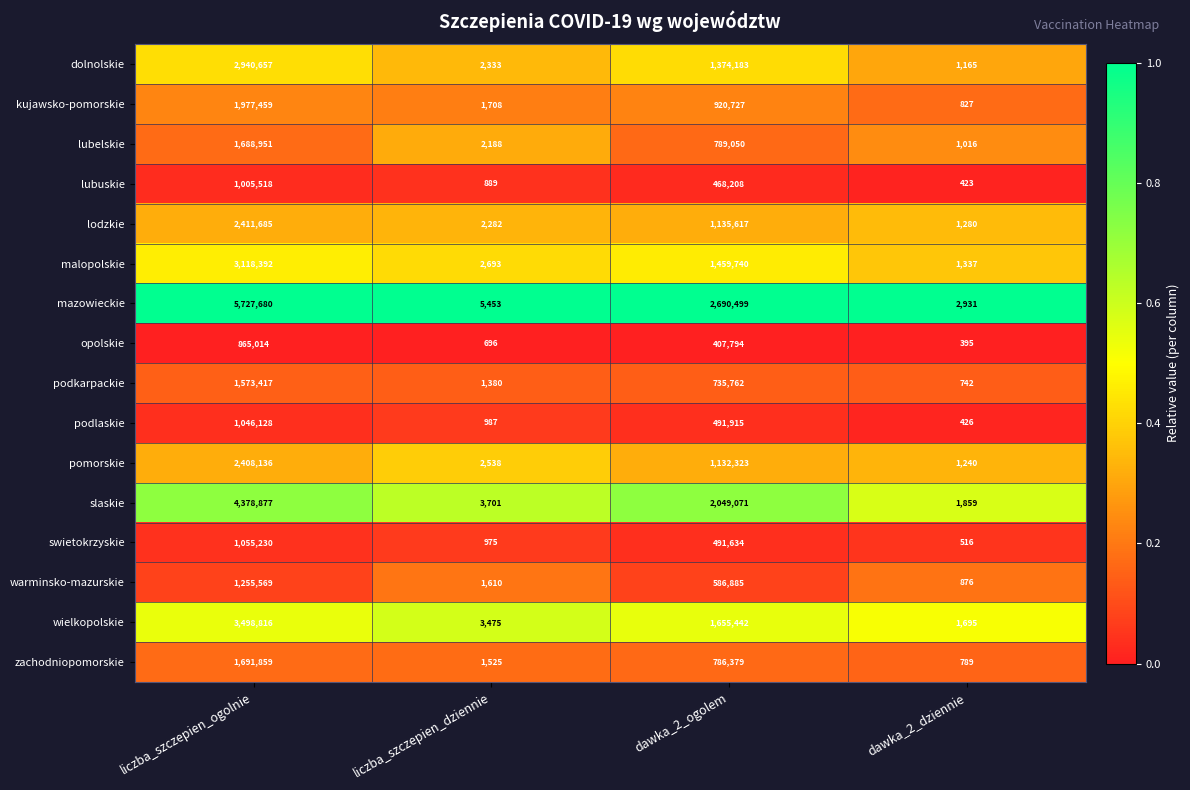

What is the minimum value shown in the chart?

395